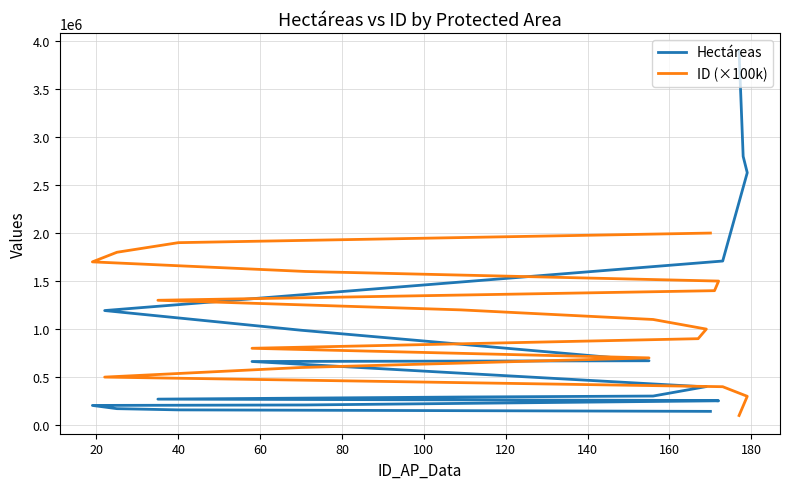

Reading right to left, list all the values displayed in this chart.

Hectáreas: 143160.8	158627.7	171224.7	204976.6	209718.8	253068.9	256238.0	270500.7	292420.5	302644.9	401314.4	402393.0	662419.7	670211.1	987926.8	1192969.4	1708696.2	2628480.1	2798735.6	3893790.7
ID (×100k): 2000000.0	1900000.0	1800000.0	1700000.0	1600000.0	1500000.0	1400000.0	1300000.0	1200000.0	1100000.0	1000000.0	900000.0	800000.0	700000.0	600000.0	500000.0	400000.0	300000.0	200000.0	100000.0